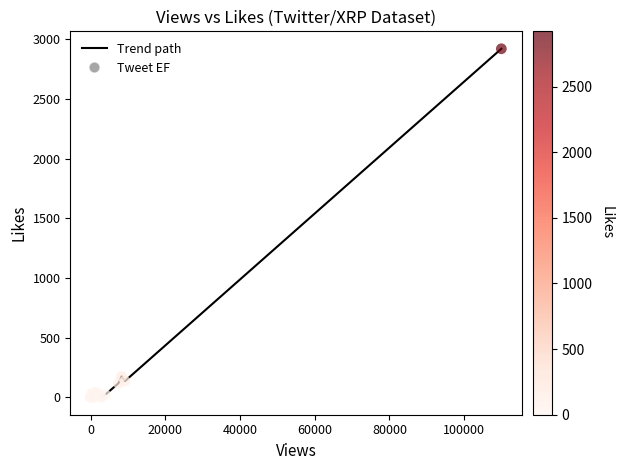

What is the difference between the maximum and minimum values?

2921